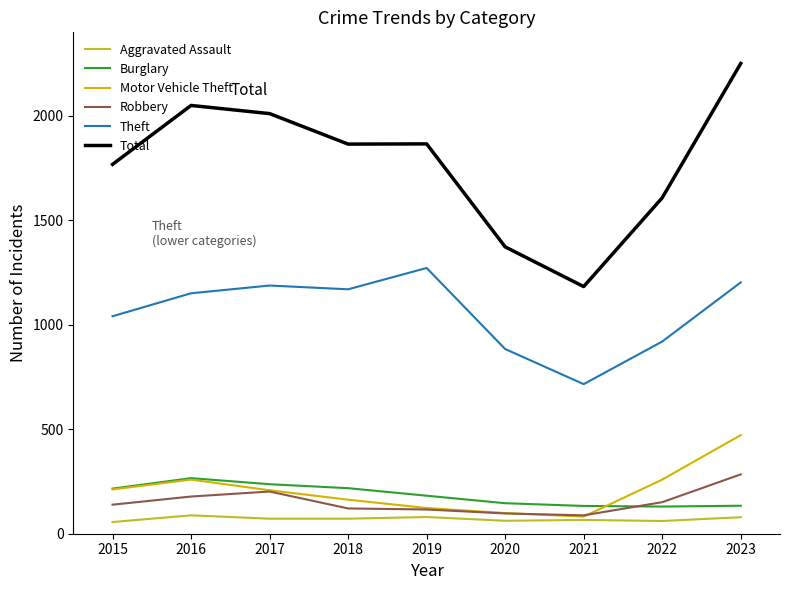

True or false: Total has a value of 1202 at 2023.

False